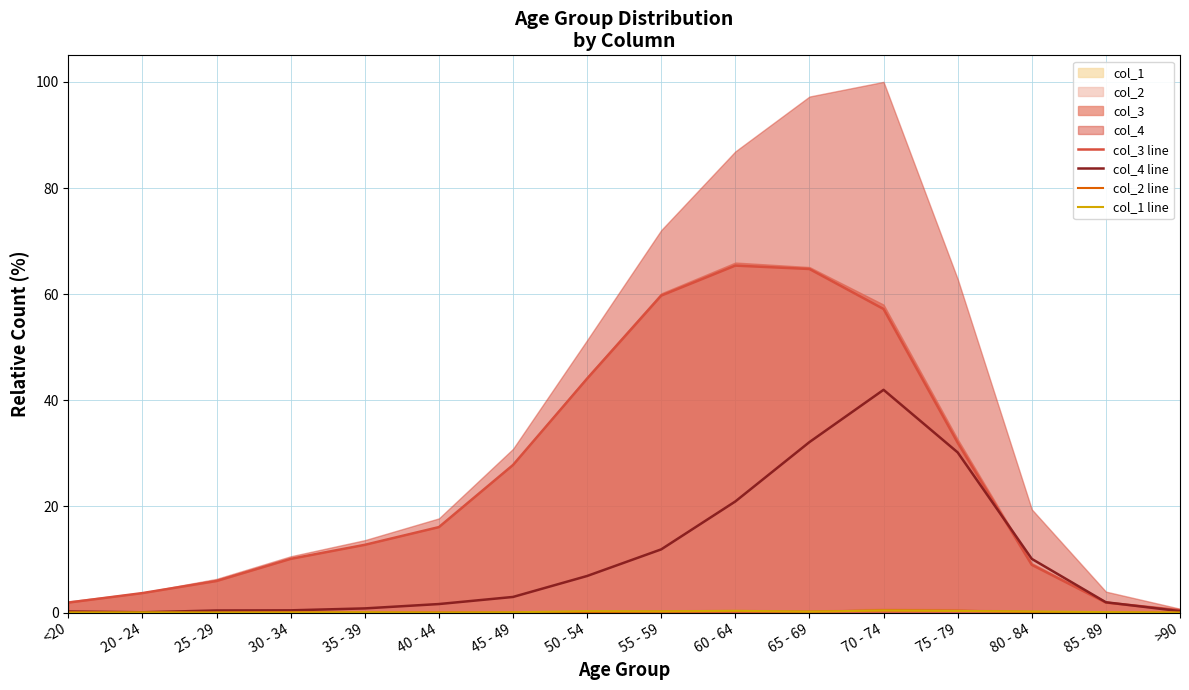

What is the difference between the col_3 line values at 35 - 39 and <20?

10.9